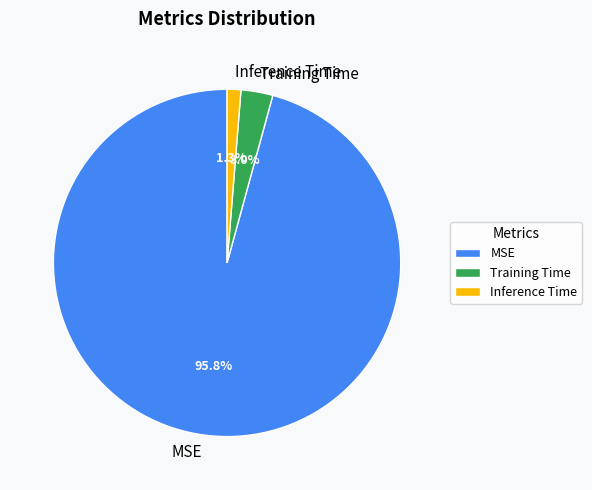

The Training Time slice represents 3% of the pie. True or false?

True